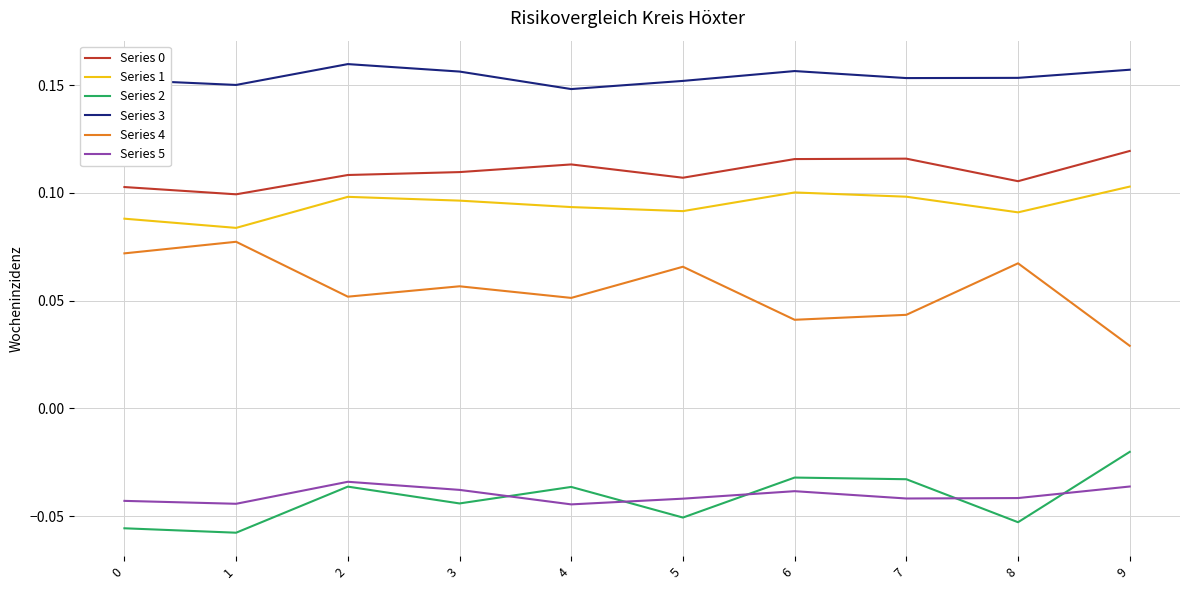

How many series are shown in this chart?

6